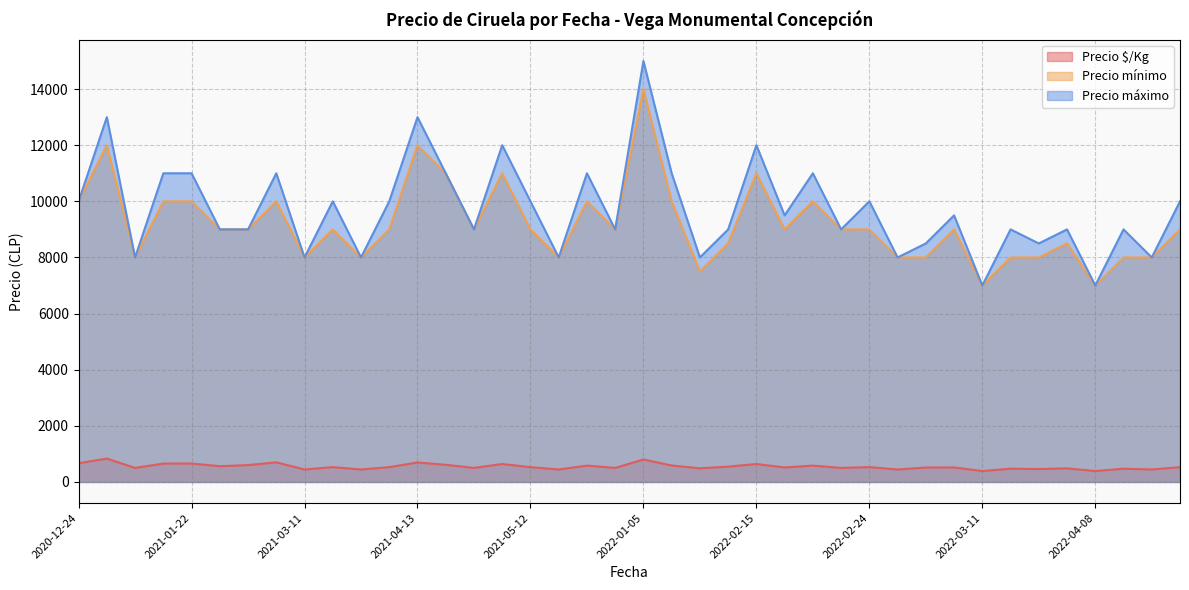

What is the difference between the maximum and minimum values in the Precio máximo series?

8000